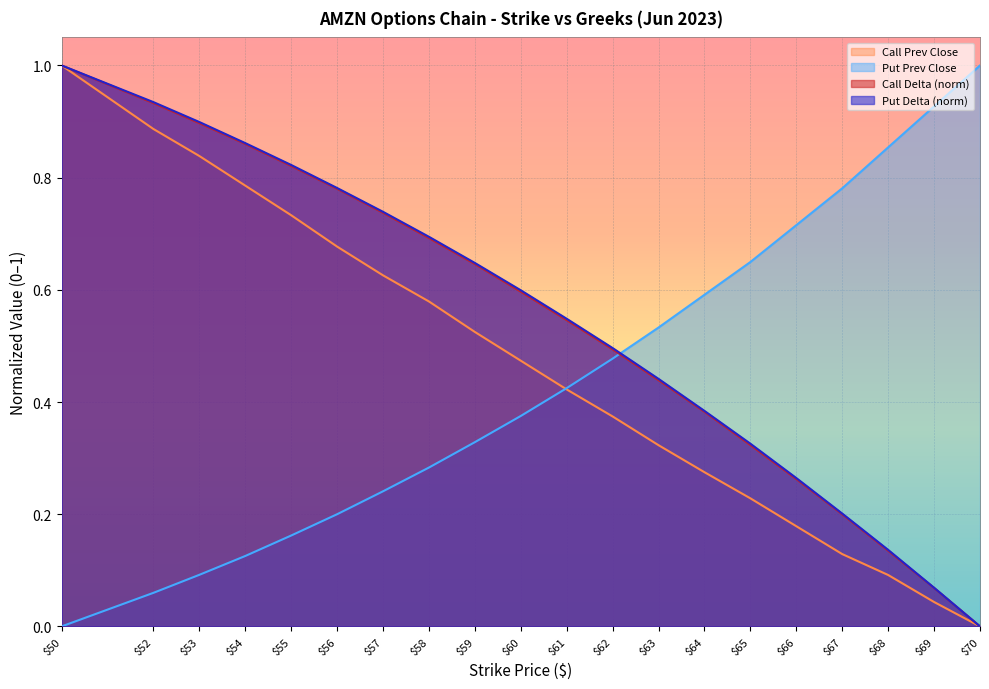

At which category is the sum across all series the highest?

$50